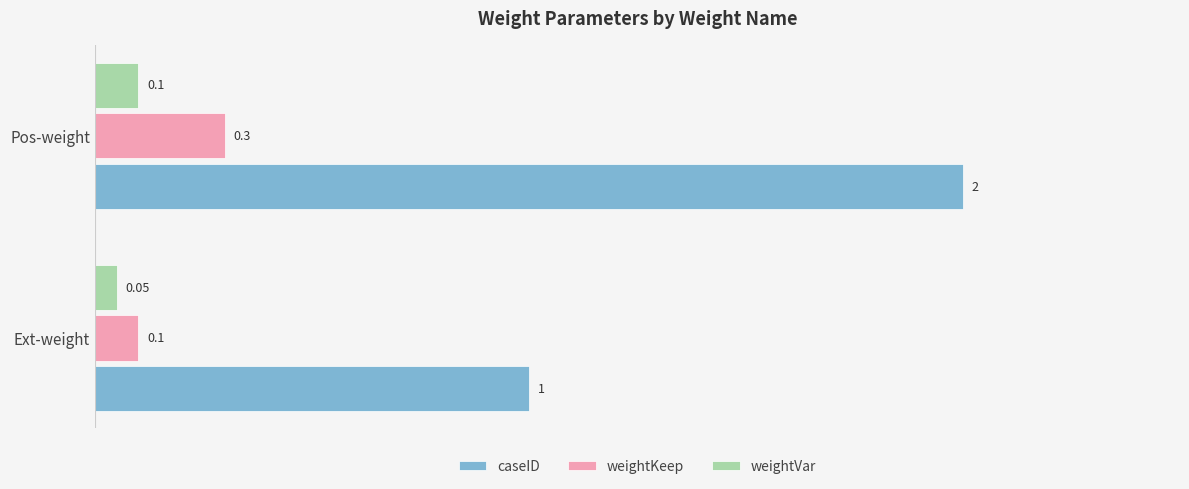

At Ext-weight, list the series in order from largest to smallest.

caseID, weightKeep, weightVar